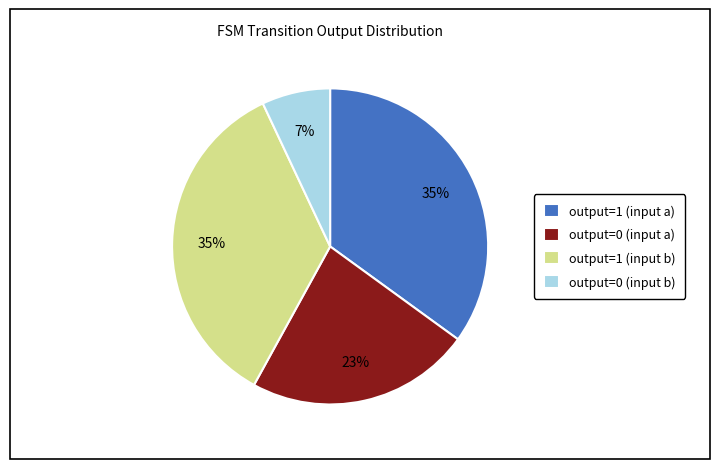

Is it true that output=1 (input a) is 35% of the pie?

True